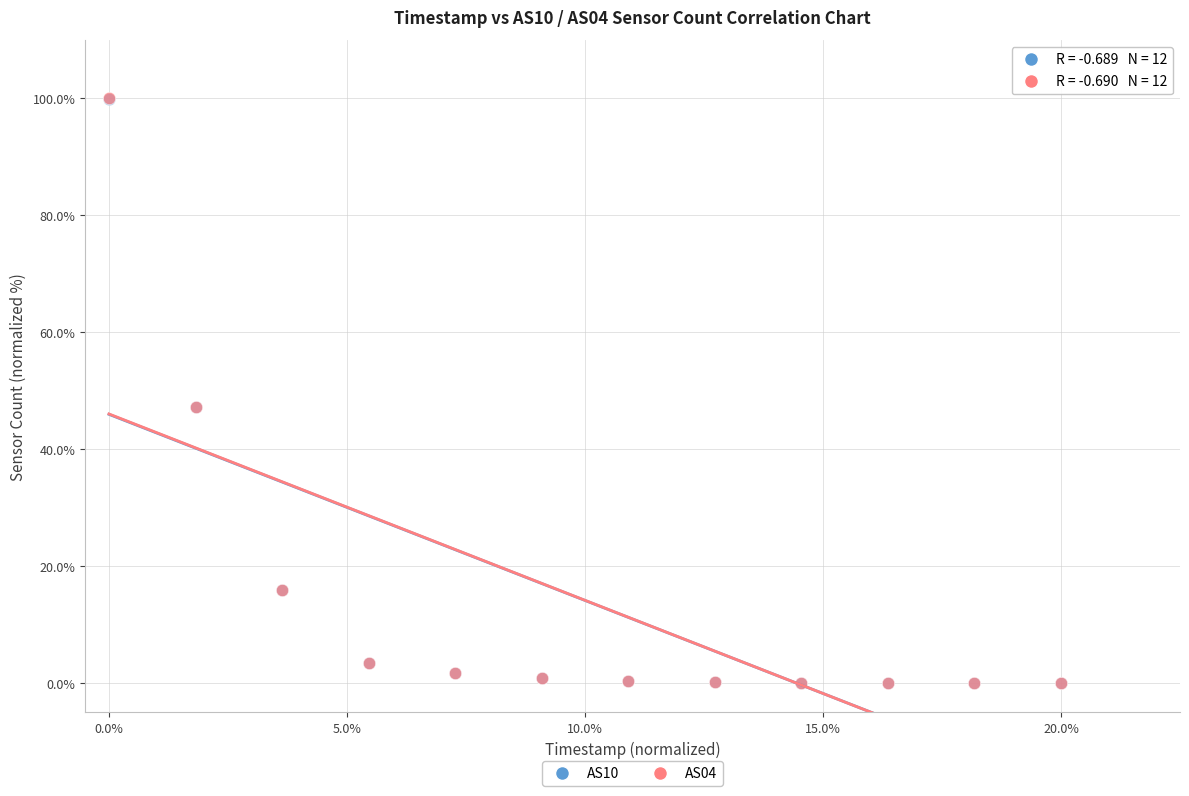

Which series has the largest Y range (max minus min)?

AS04